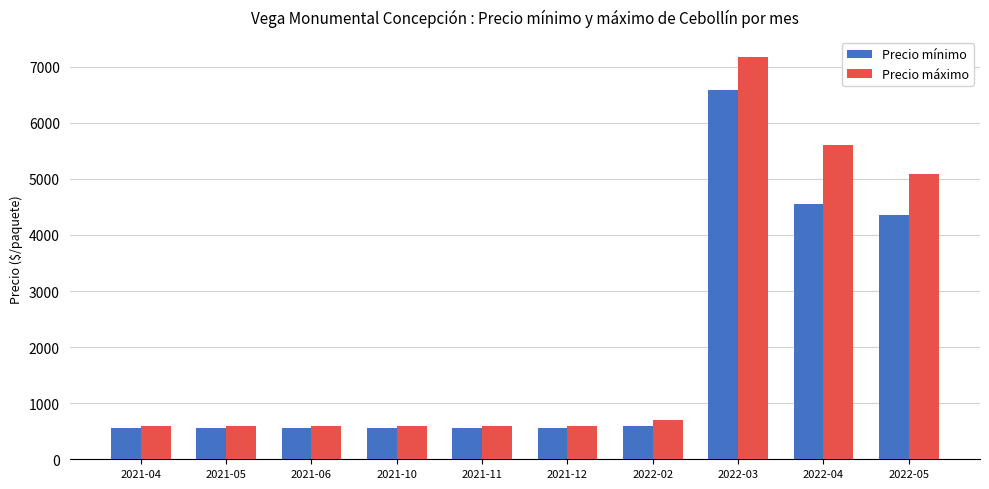

What is the spread (max minus min) of values at 2021-12?

50